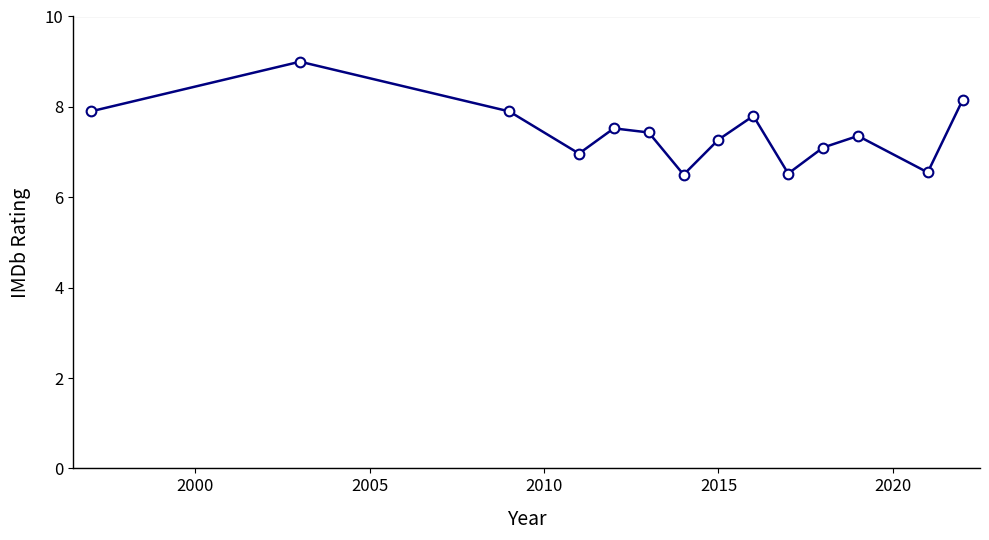

What is the difference between the second highest and second lowest values?

1.6